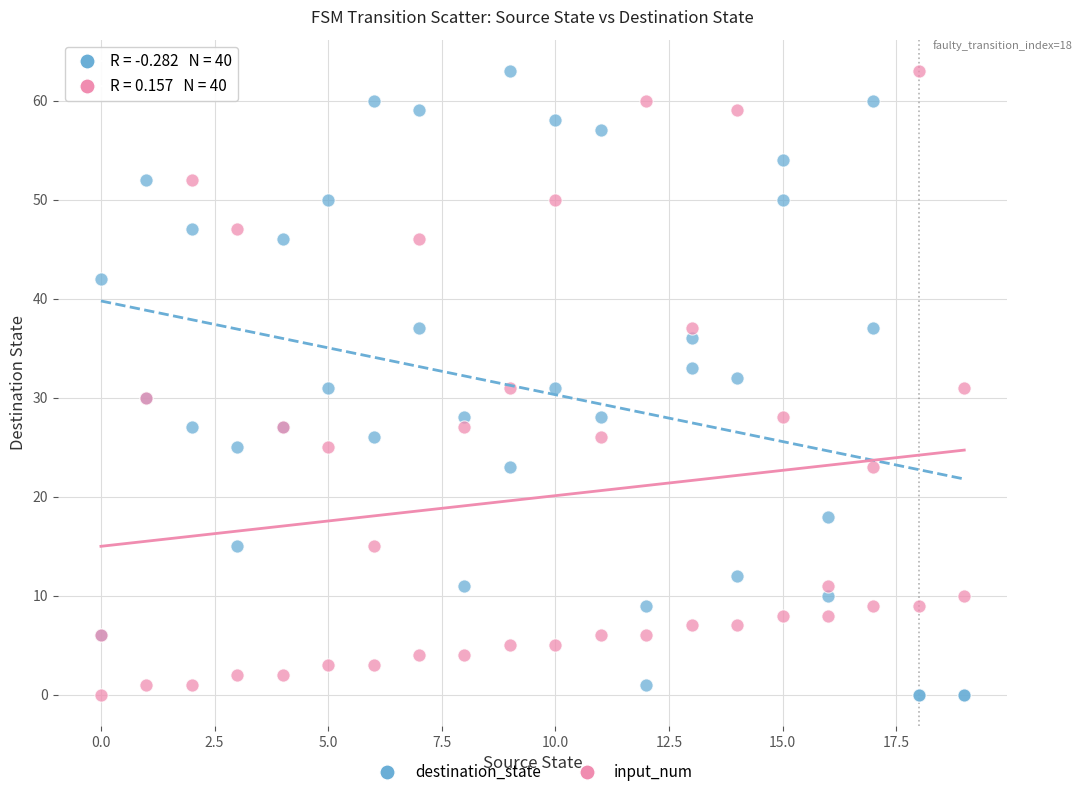

What is the X range (max minus min) for the scatter plot?

19